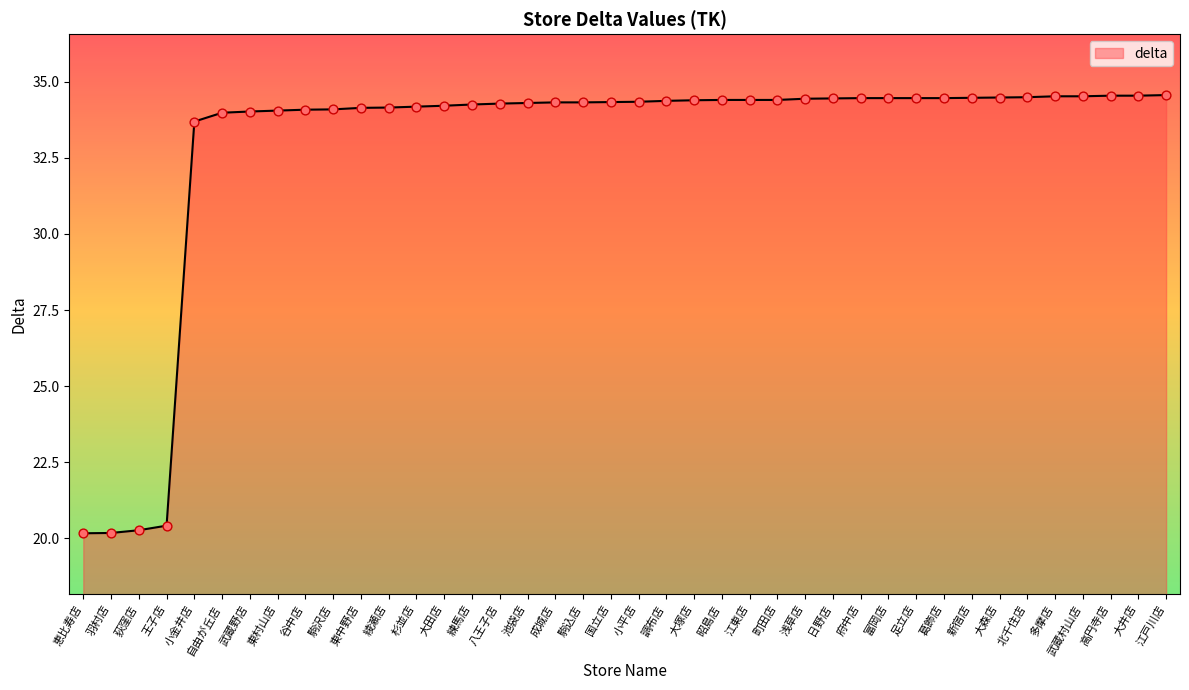

What is the ratio of the value at 新宿店 to the value at 羽村店?

1.7